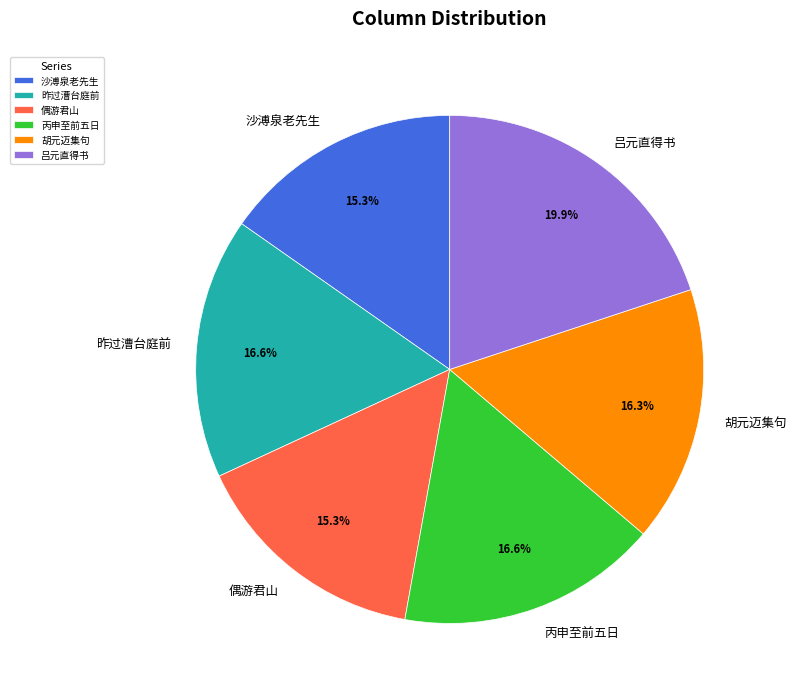

What is the ratio of the value at 沙溥泉老先生 to the value at 胡元迈集句?

0.9